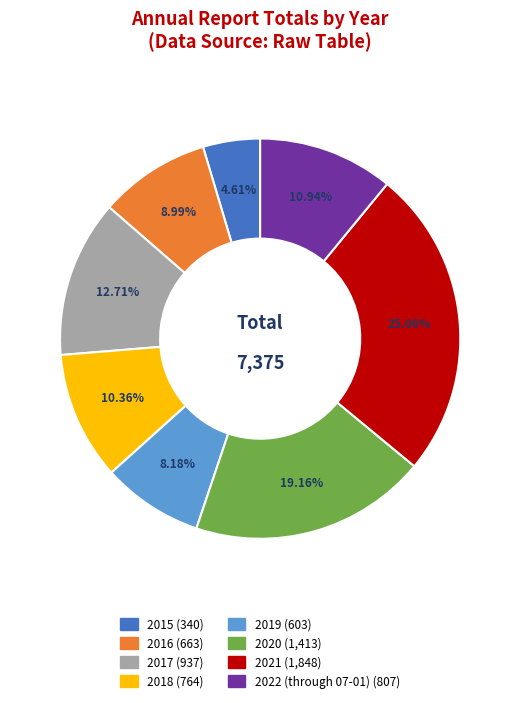

Which category has the biggest portion of the pie?

2021